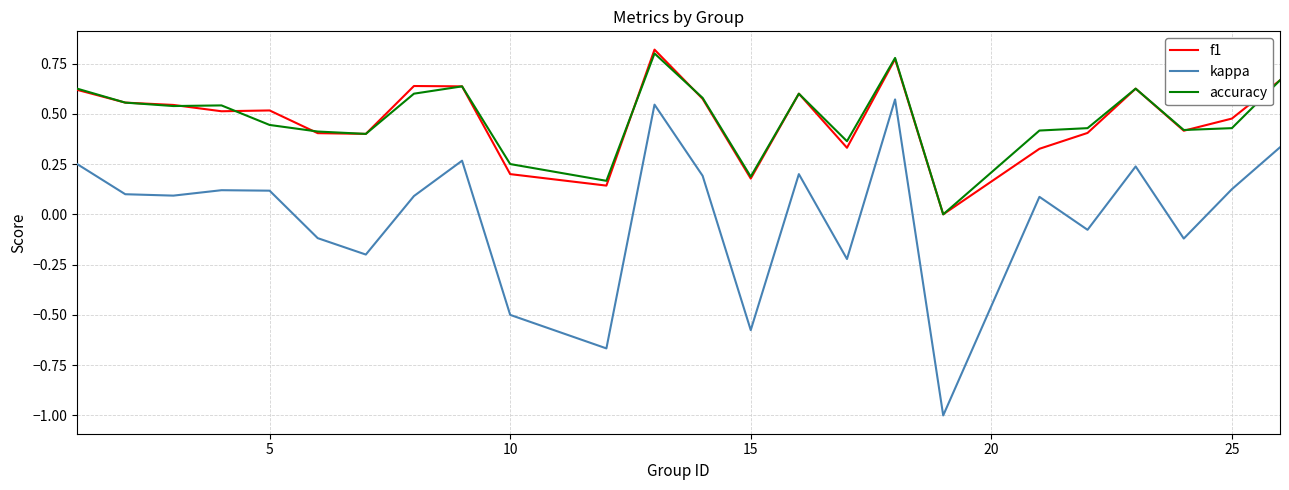

True or false: accuracy and kappa cross at least once.

False